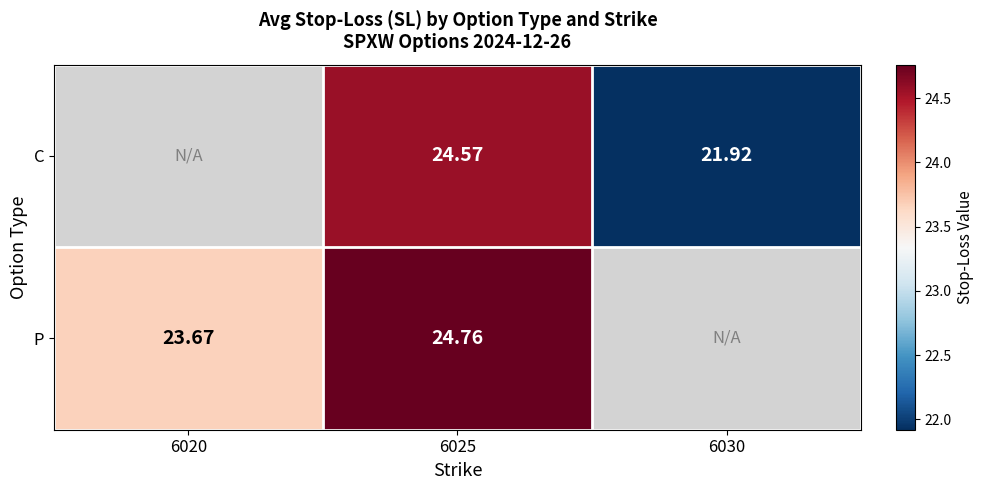

What is the total value across all series at 6025?

49.3